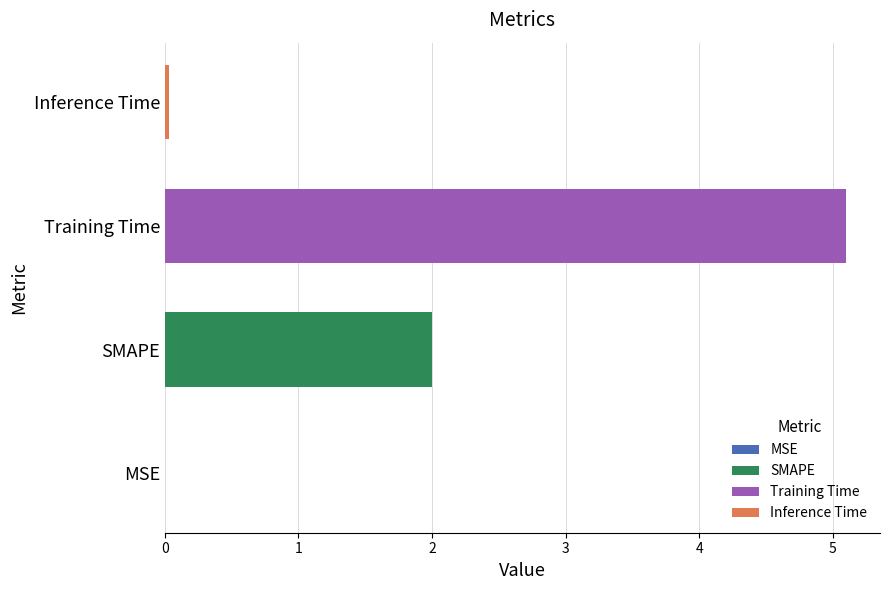

What is the change in value from MSE to Training Time?

+5.1